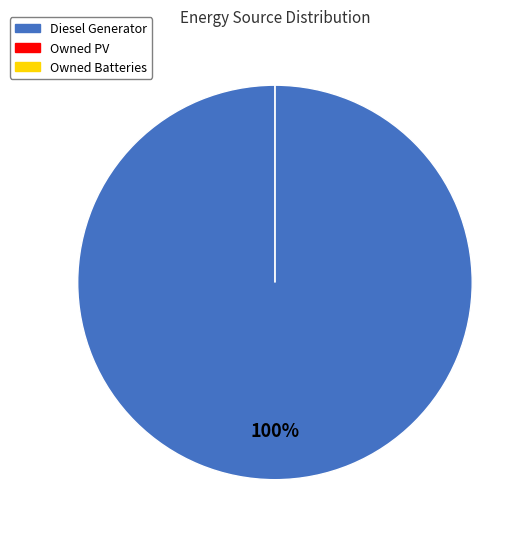

To the nearest percent, what is the difference between the largest and smallest slice percentages?

100%